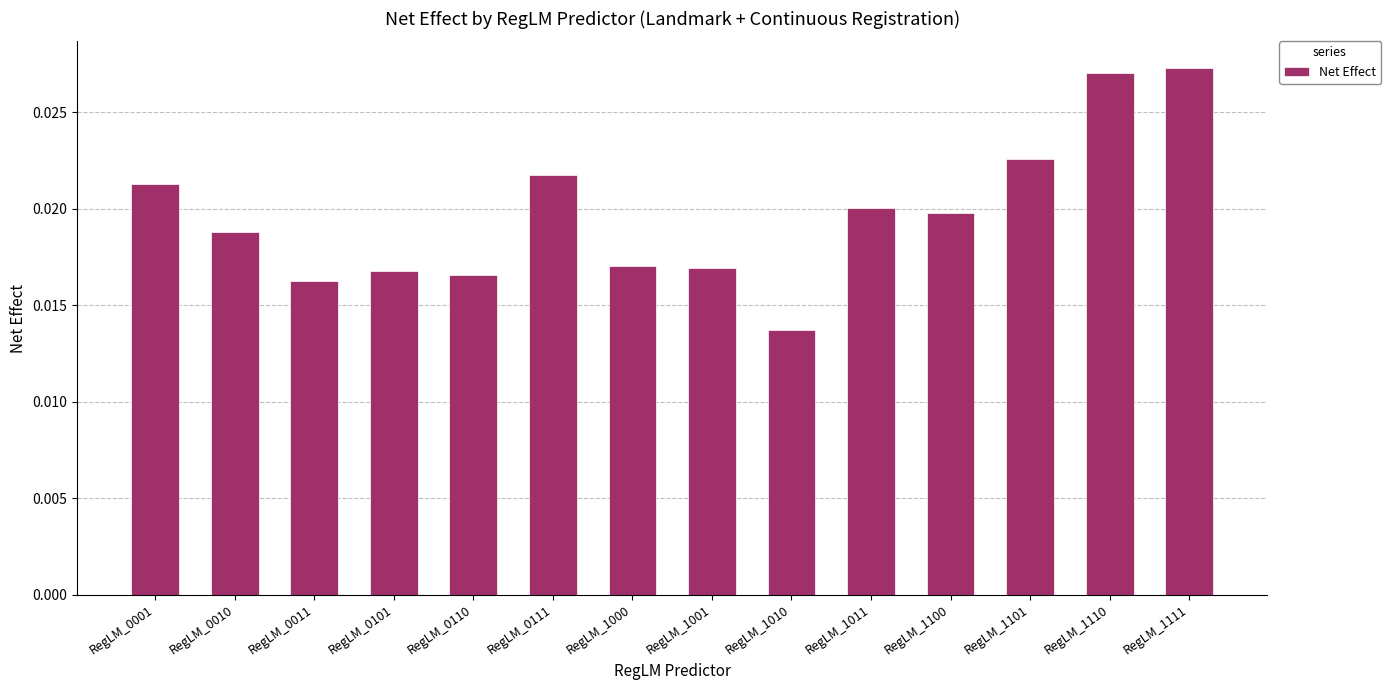

Which has a higher value, RegLM_1110 or RegLM_1011?

RegLM_1110